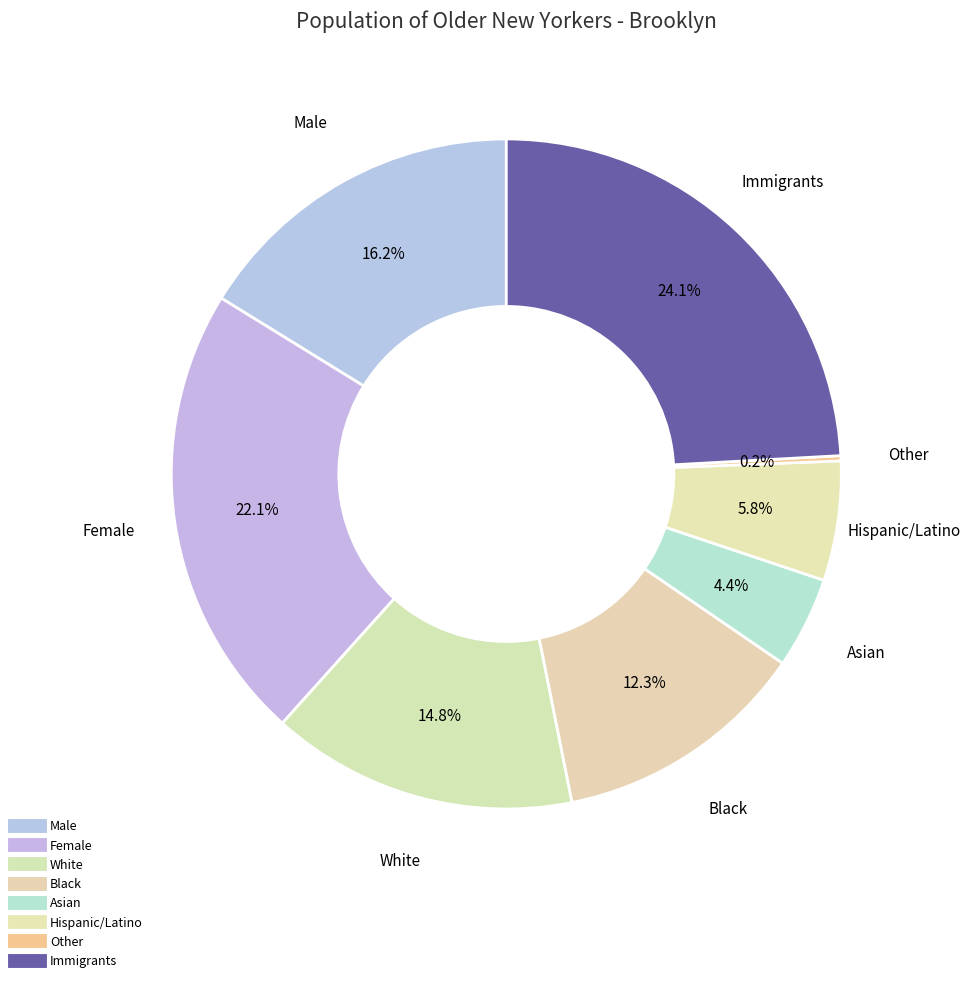

Is there a majority slice in this chart?

No